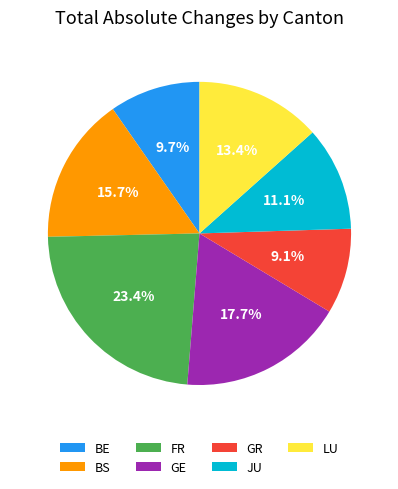

Count the number of slices in the pie.

7